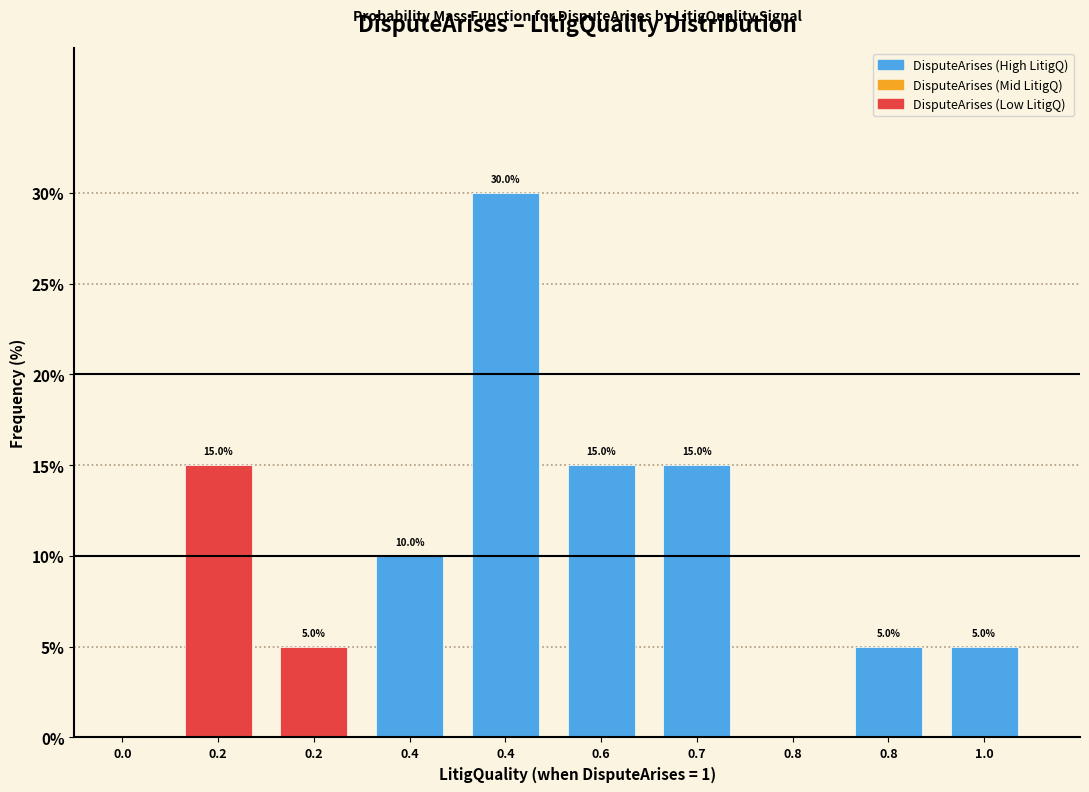

How many series are shown in this chart?

1